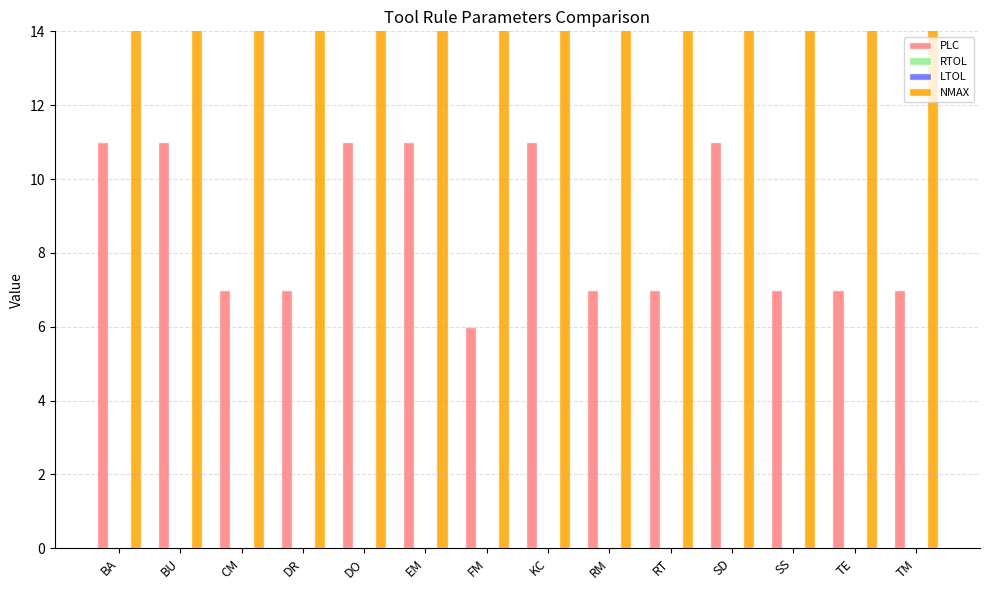

What position from the right is KC?

7